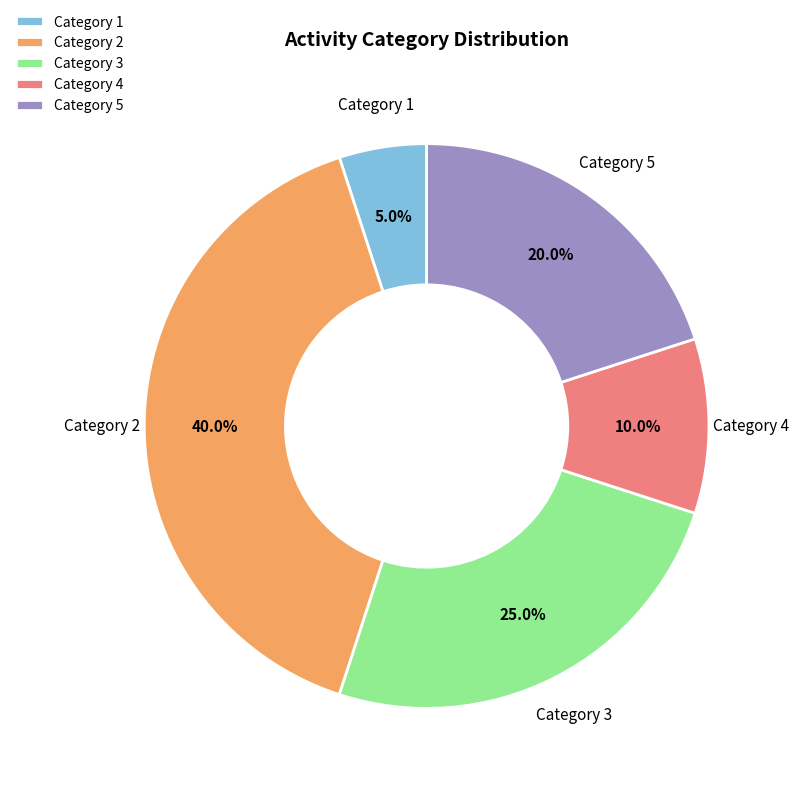

Approximately how many times larger is the value at Category 2 compared to Category 4?

4.0